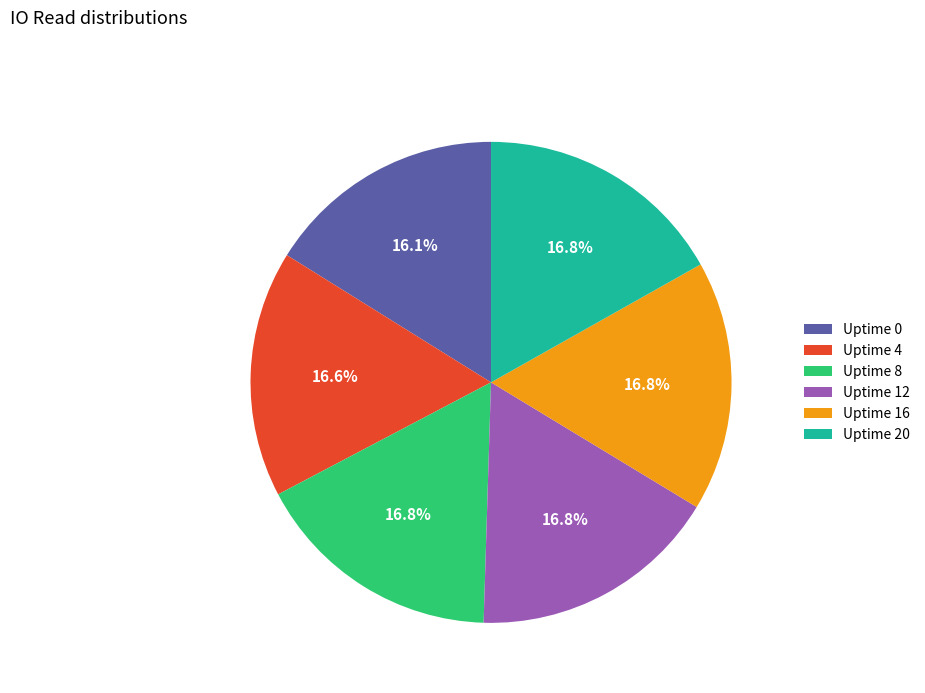

Does Uptime 16 account for over 50% of the chart?

No